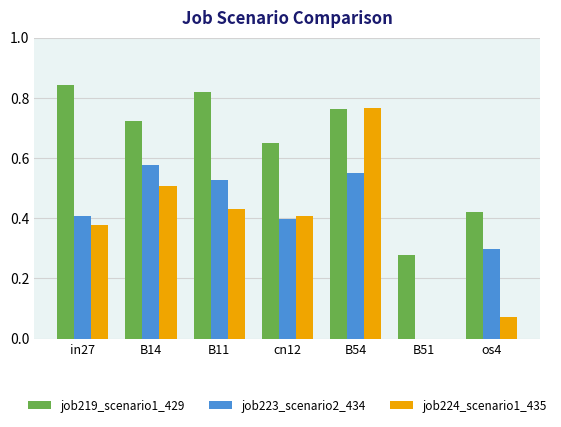

Are the bars horizontal?

No